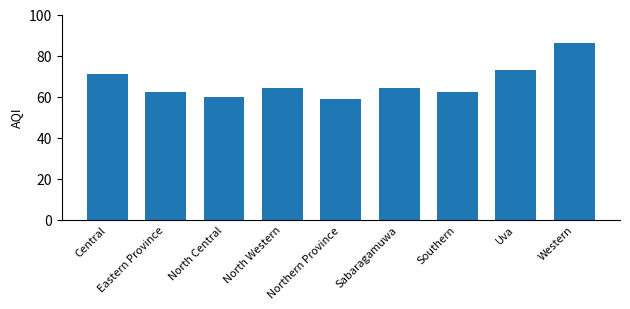

What value does the data have at Southern?

62